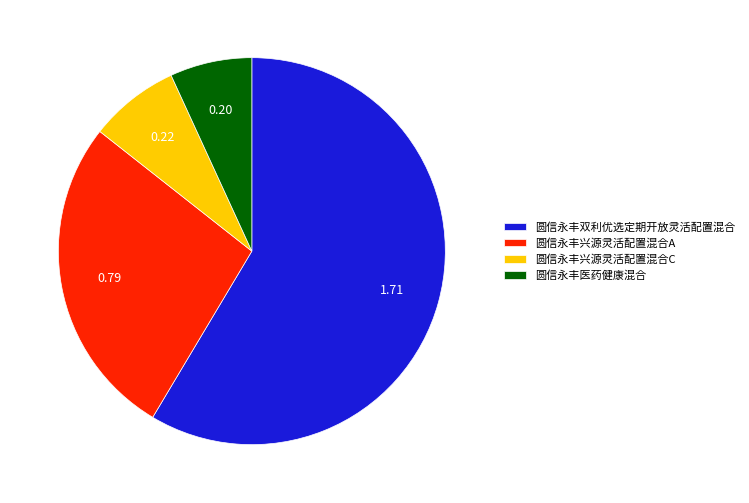

Does 圆信永丰兴源灵活配置混合C represent more than half of the total?

No